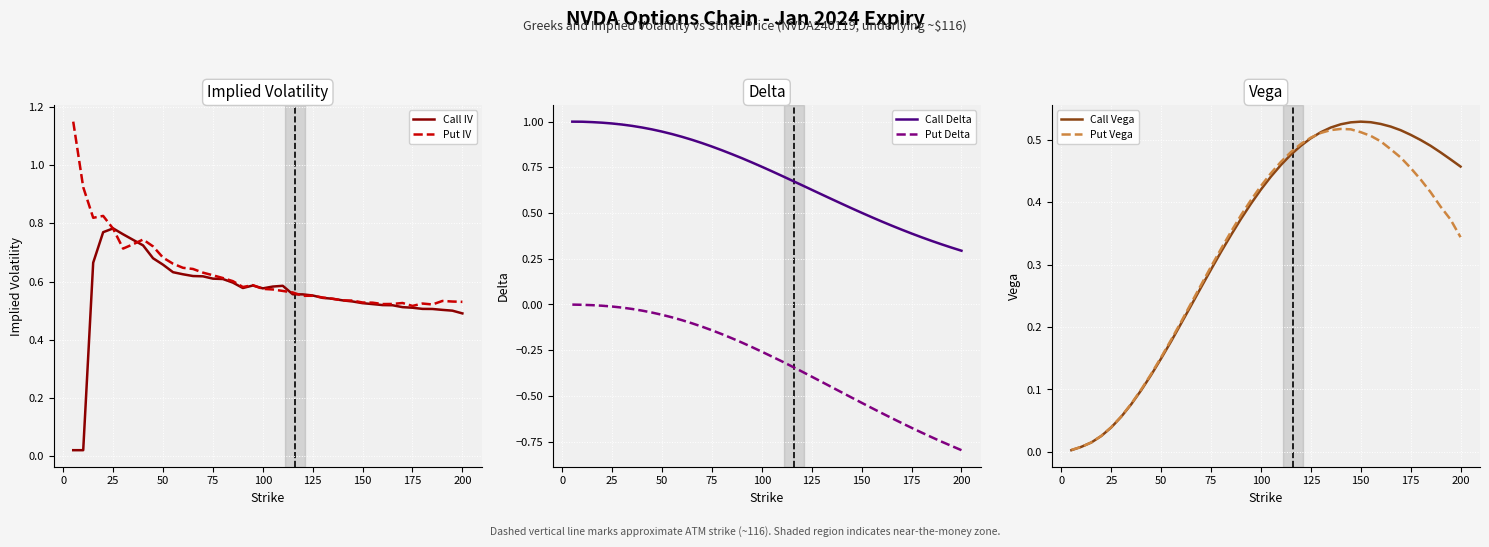

How many intersections are there between Call Vega and Put IV?

2